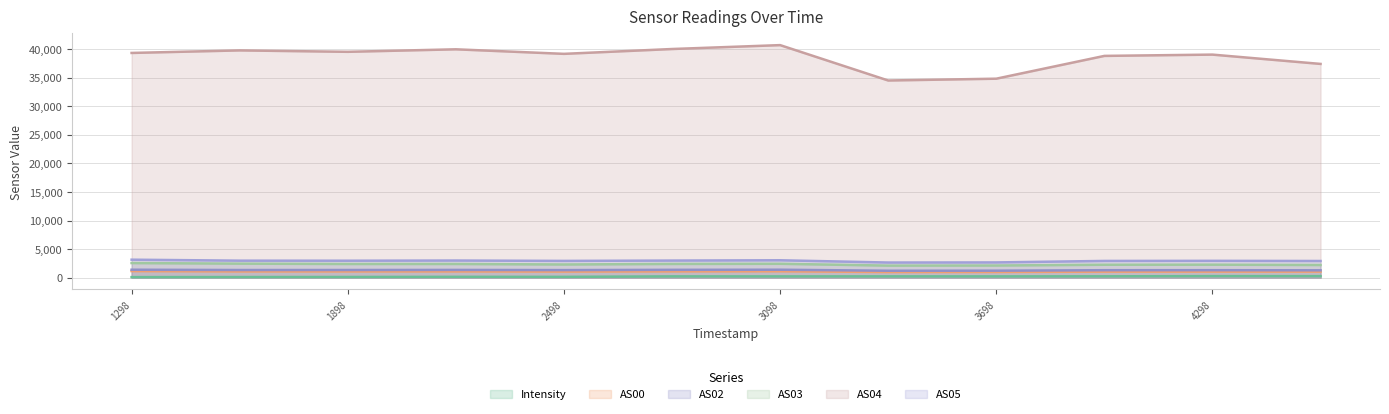

Is it true that AS04 equals 60951.9 at 3698?

False